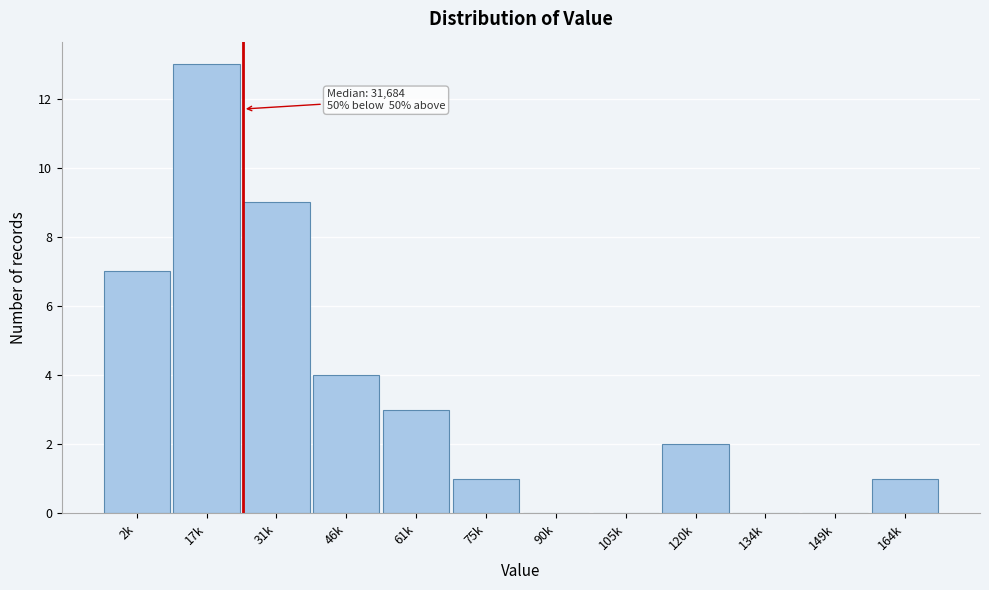

Reading right to left, extract all data points from this chart.

164k=1	149k=0	134k=0	120k=2	105k=0	90k=0	75k=1	61k=3	46k=4	31k=9	17k=13	2k=7